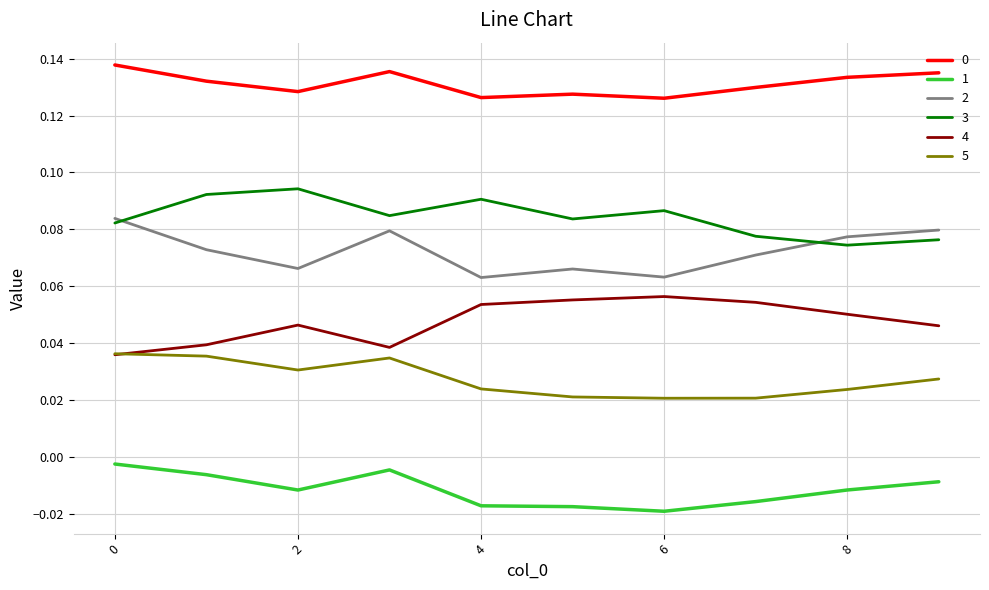

True or false: 2 and 1 intersect in this chart.

False